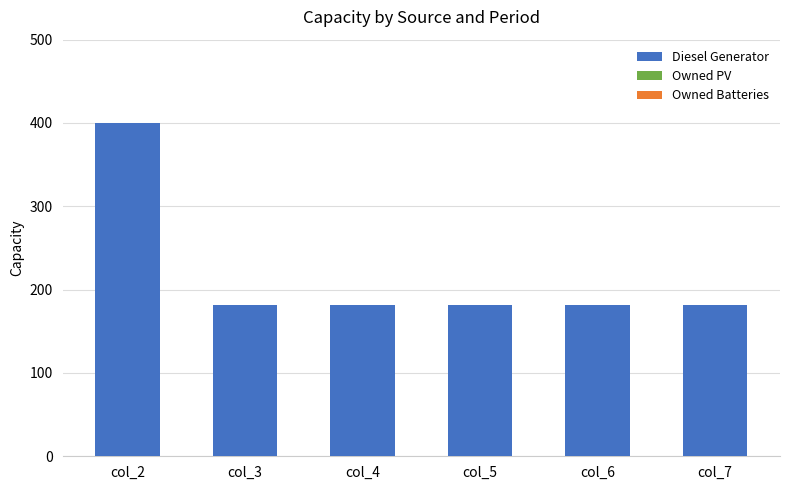

Does the chart contain any negative values?

No